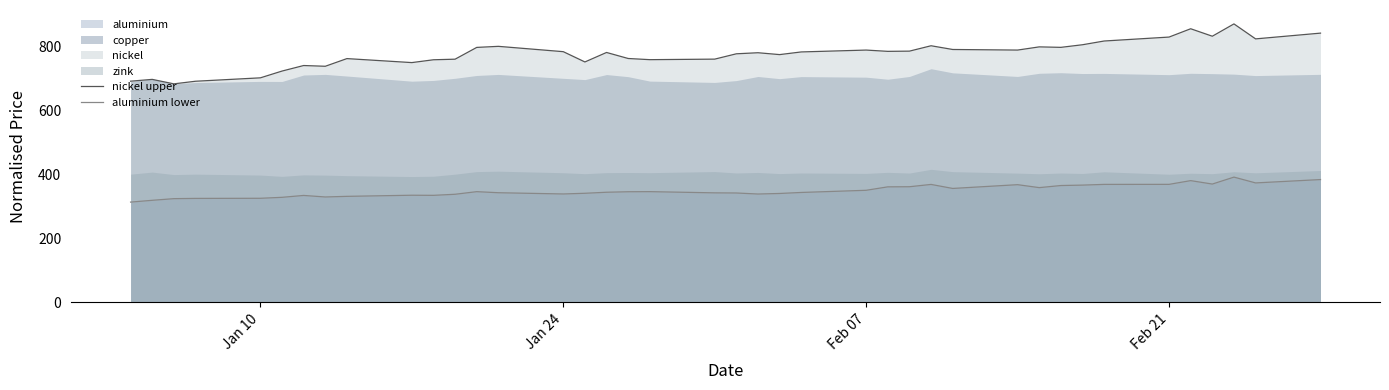

What is the maximum value for aluminium lower?

391.0